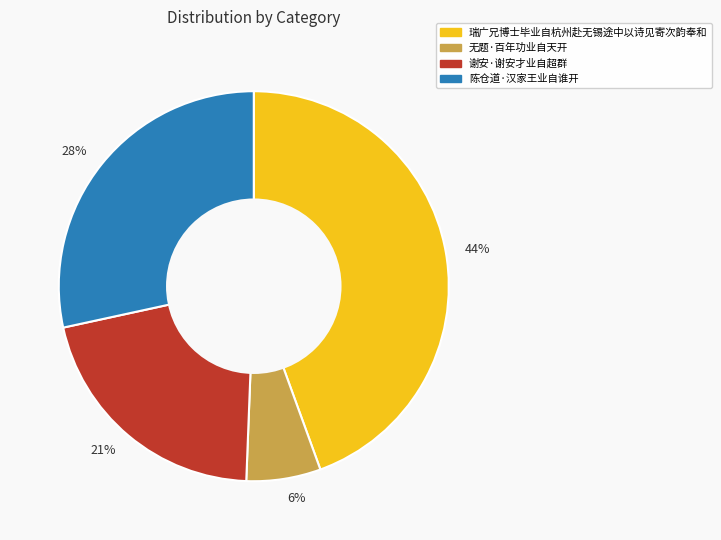

Between 陈仓道·汉家王业自谁开 and 瑞广兄博士毕业自杭州赴无锡途中以诗见寄次韵奉和, which is larger?

瑞广兄博士毕业自杭州赴无锡途中以诗见寄次韵奉和